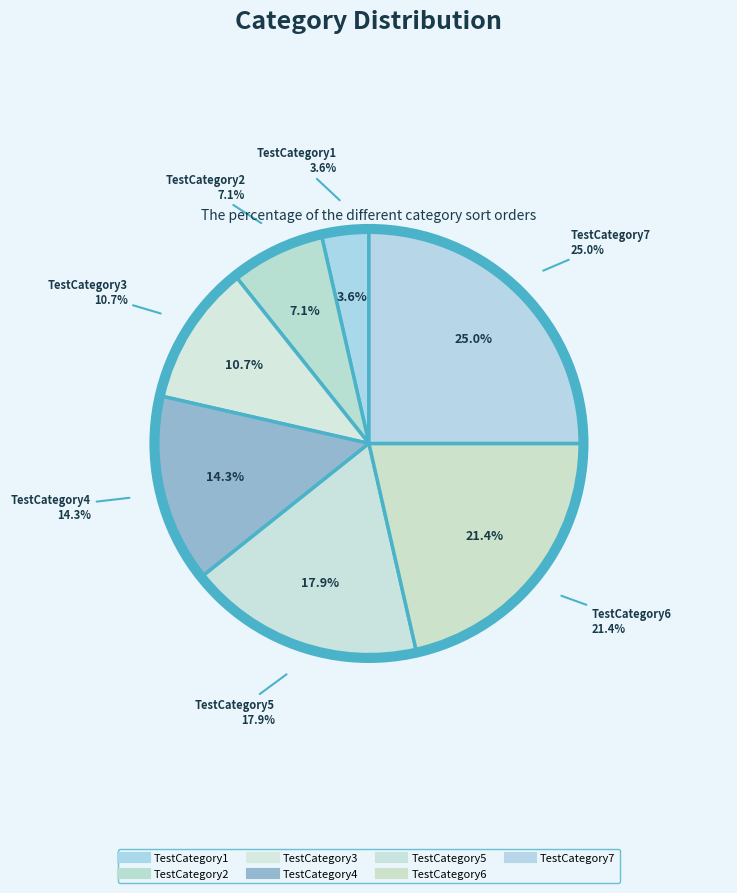

Which has a higher value, TestCategory5 or TestCategory7?

TestCategory7